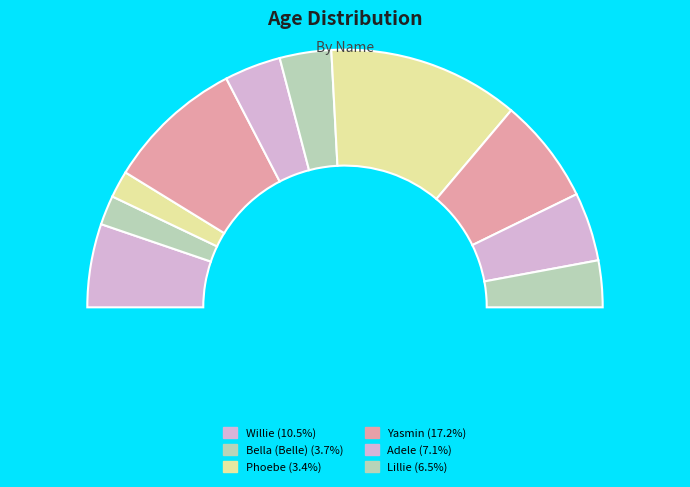

To the nearest percent, what is the average slice percentage?

10%